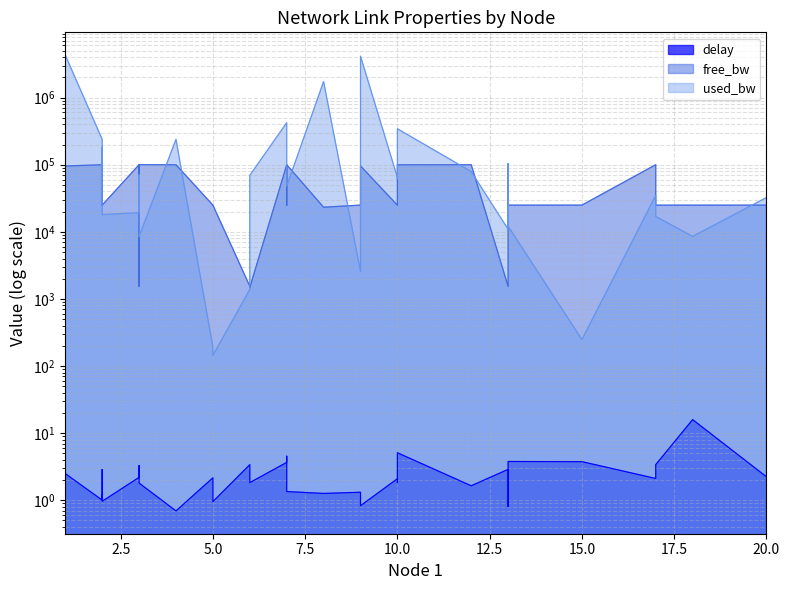

Where is the first local minimum for used_bw?

2